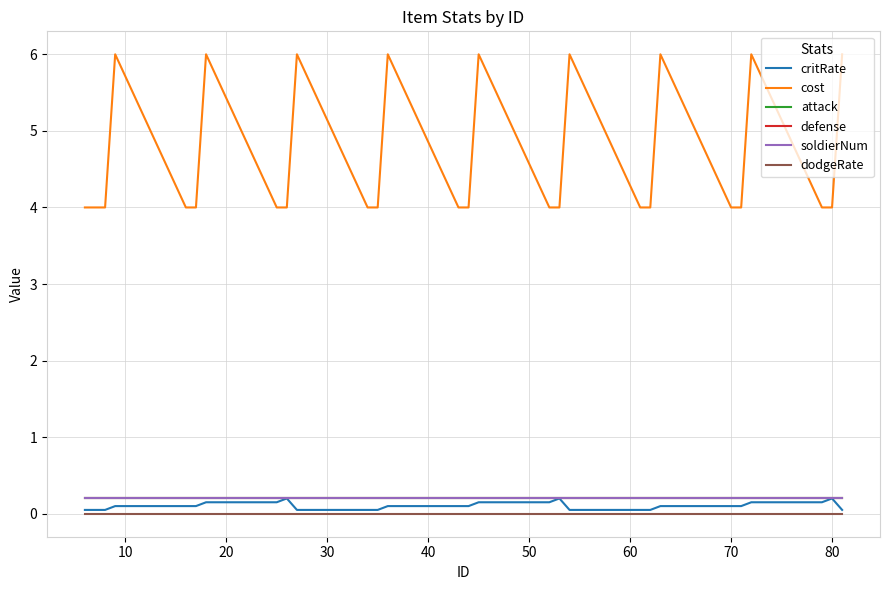

Reading left to right, list all the values displayed in this chart.

critRate: 0.1	0.1	0.1	0.1	0.1	0.1	0.1	0.1	0.2	0.1	0.1	0.1	0.1	0.1	0.1	0.1	0.1	0.2	0.1	0.1	0.1	0.1	0.1	0.1	0.1	0.1	0.2	0.1
cost: 4.0	4.0	4.0	6.0	4.0	4.0	6.0	4.0	4.0	6.0	4.0	4.0	6.0	4.0	4.0	6.0	4.0	4.0	6.0	4.0	4.0	6.0	4.0	4.0	6.0	4.0	4.0	6.0
attack: 0.2	0.2	0.2	0.2	0.2	0.2	0.2	0.2	0.2	0.2	0.2	0.2	0.2	0.2	0.2	0.2	0.2	0.2	0.2	0.2	0.2	0.2	0.2	0.2	0.2	0.2	0.2	0.2
defense: 0.2	0.2	0.2	0.2	0.2	0.2	0.2	0.2	0.2	0.2	0.2	0.2	0.2	0.2	0.2	0.2	0.2	0.2	0.2	0.2	0.2	0.2	0.2	0.2	0.2	0.2	0.2	0.2
soldierNum: 0.2	0.2	0.2	0.2	0.2	0.2	0.2	0.2	0.2	0.2	0.2	0.2	0.2	0.2	0.2	0.2	0.2	0.2	0.2	0.2	0.2	0.2	0.2	0.2	0.2	0.2	0.2	0.2
dodgeRate: 0.0	0.0	0.0	0.0	0.0	0.0	0.0	0.0	0.0	0.0	0.0	0.0	0.0	0.0	0.0	0.0	0.0	0.0	0.0	0.0	0.0	0.0	0.0	0.0	0.0	0.0	0.0	0.0